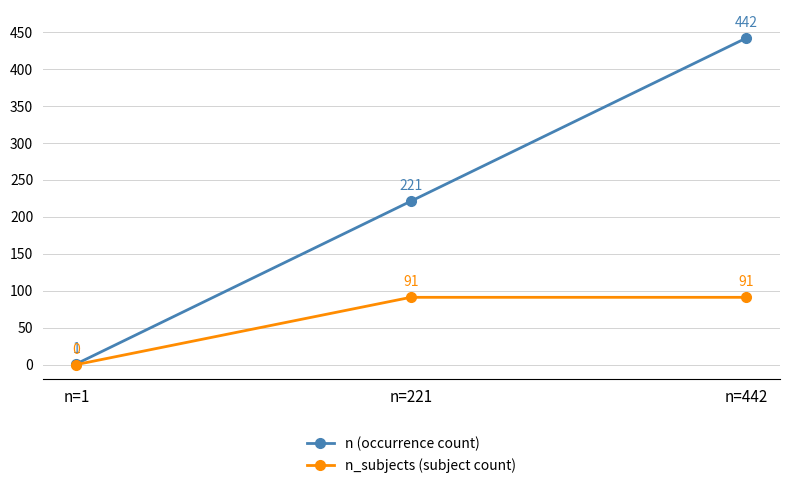

What is the difference between the highest and lowest values at n=221?

130